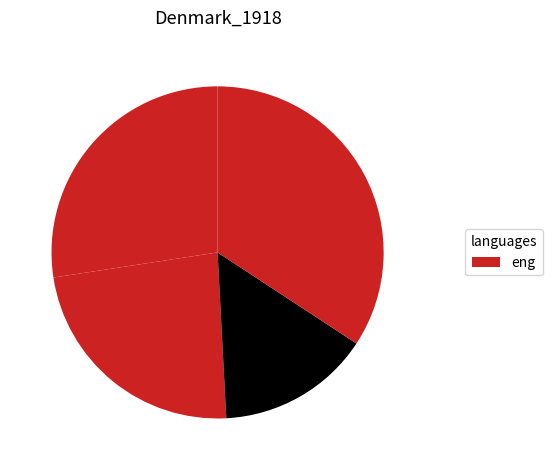

Count the number of slices in the pie.

4